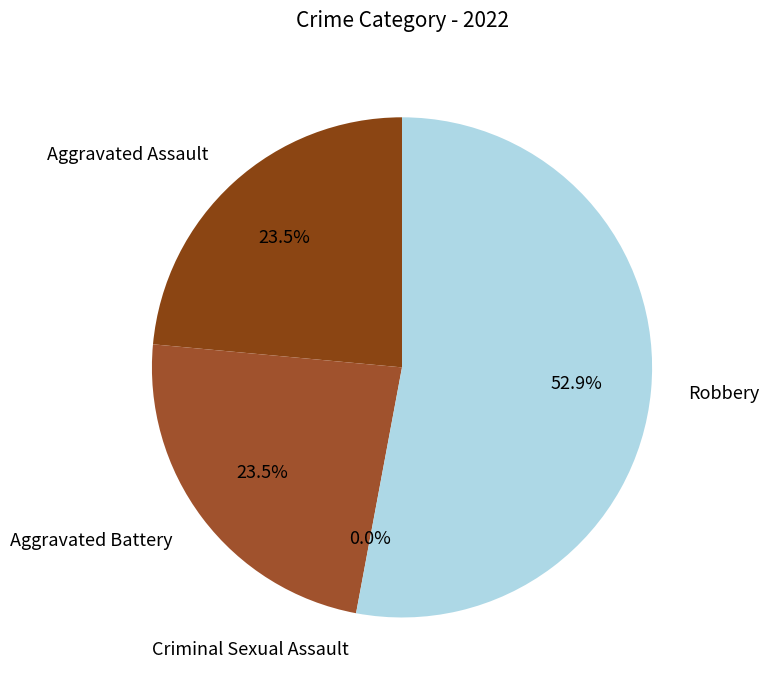

Which category has the smallest portion of the pie?

Criminal Sexual Assault